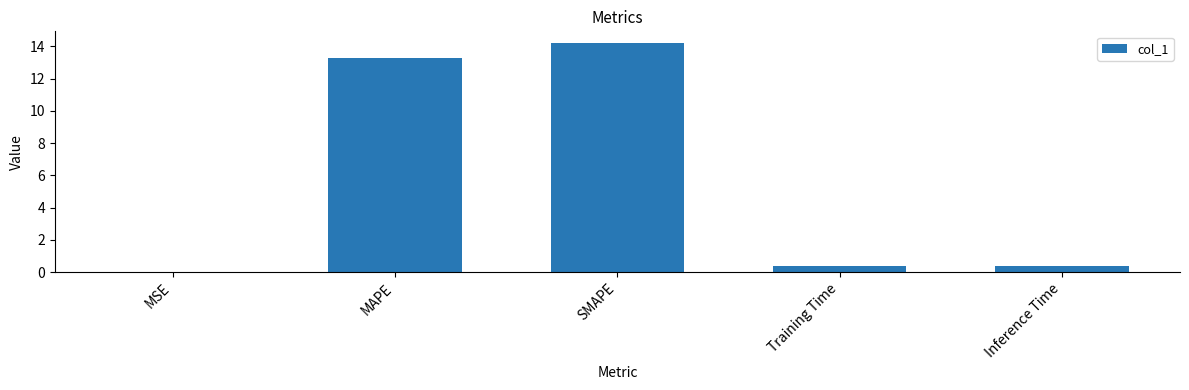

At which category does the chart reach its peak across all series?

SMAPE